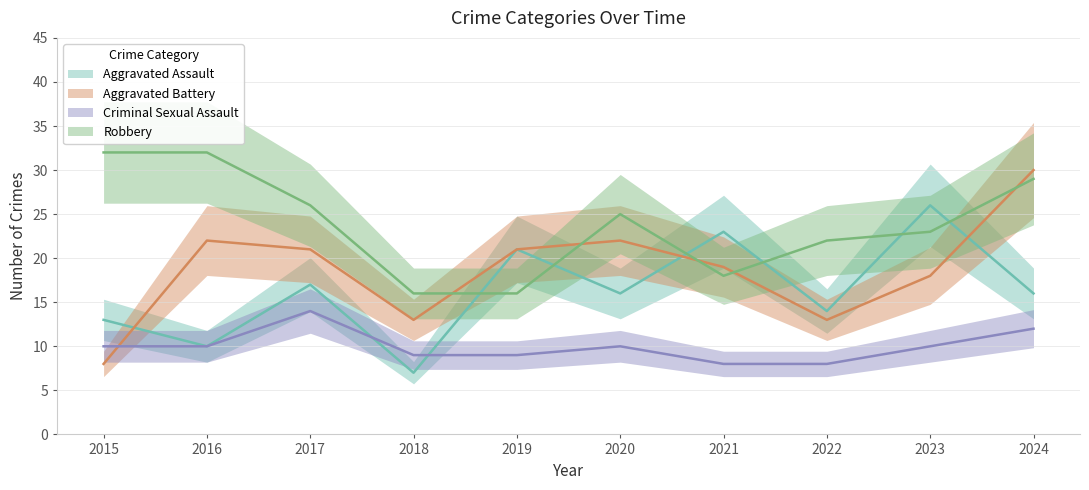

How many values in the Aggravated Assault series exceed 16?

4